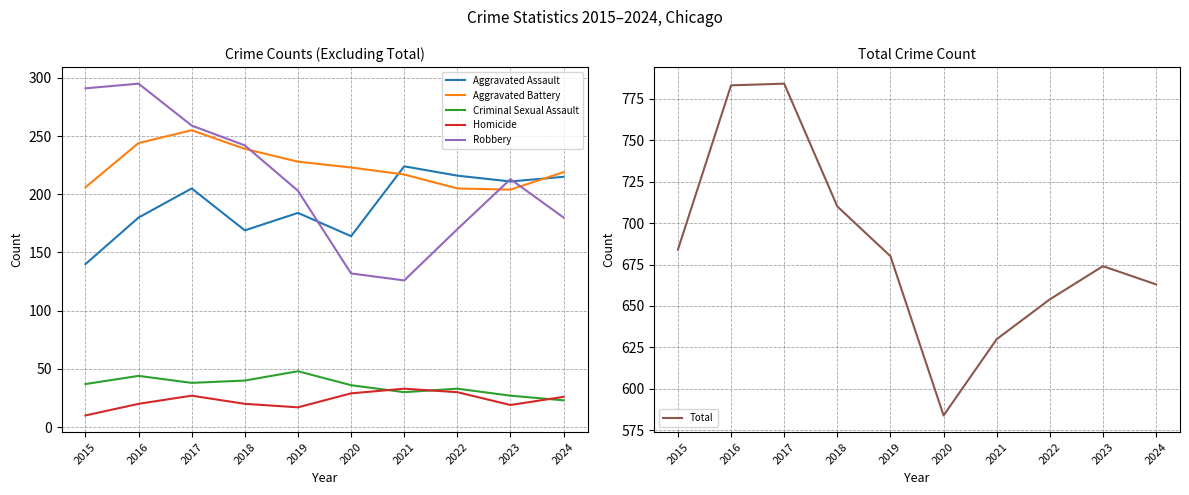

How many data points in Aggravated Assault are less than 205?

5